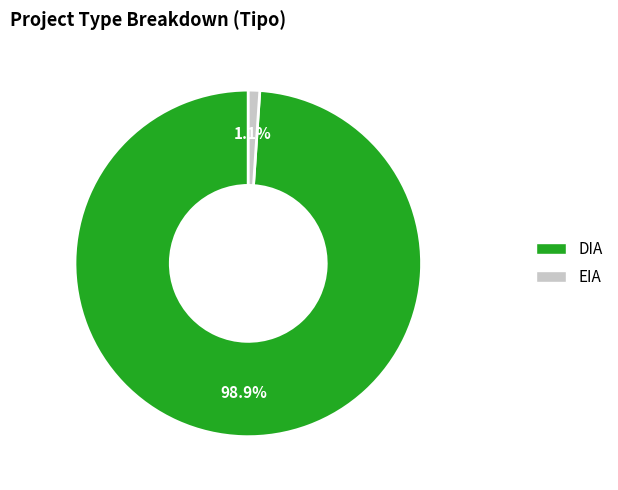

Which category has the smallest portion of the pie?

EIA